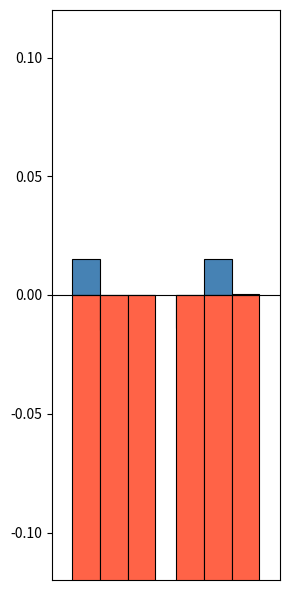

The chart shows a value of 0.0 at 0. True or false?

False